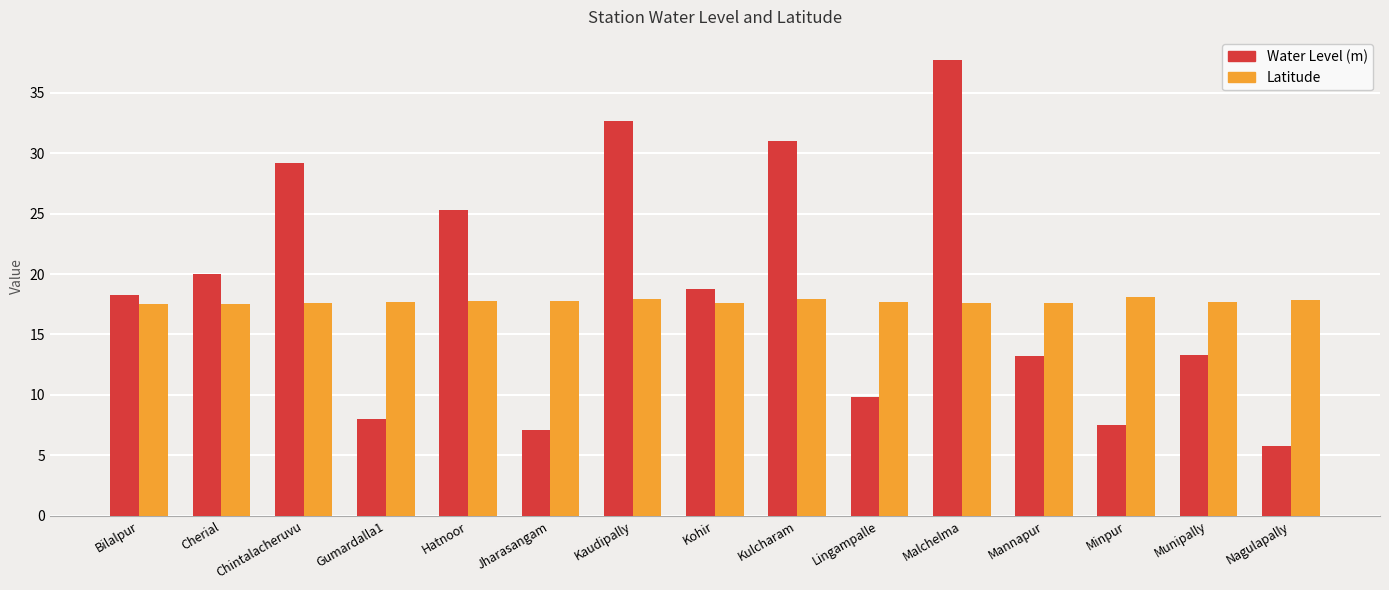

What is the label of the 4th bar from the right?

Mannapur